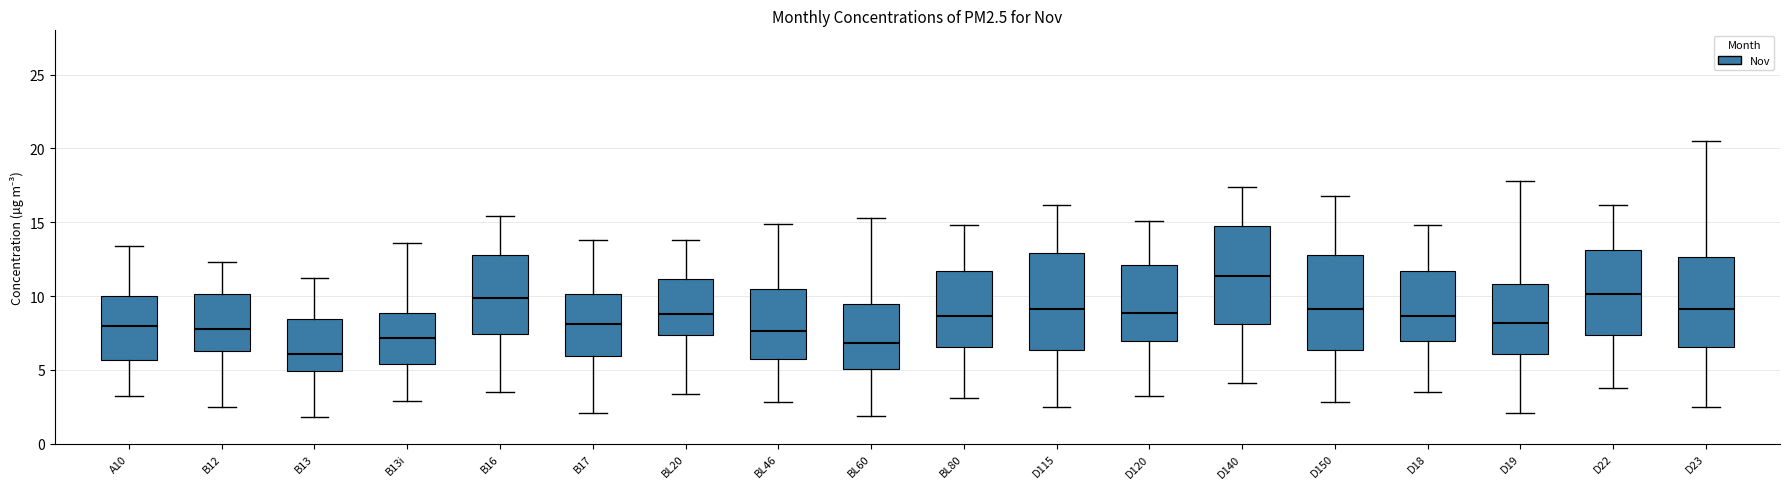

Which box has the lowest median line?

B13